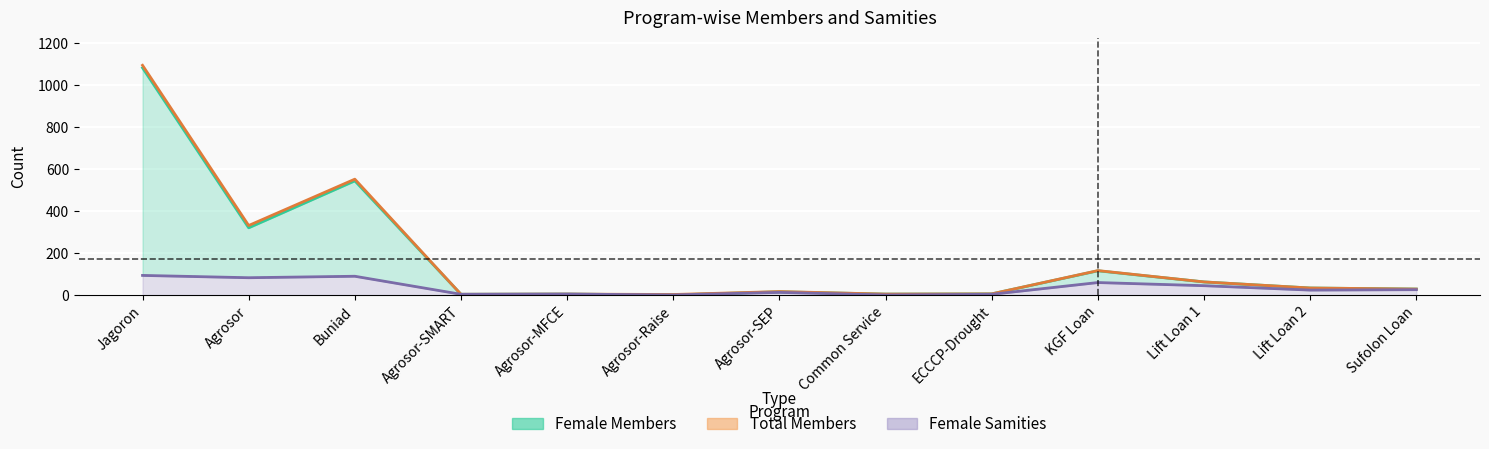

True or false: Female Samities and Female Members intersect in this chart.

False